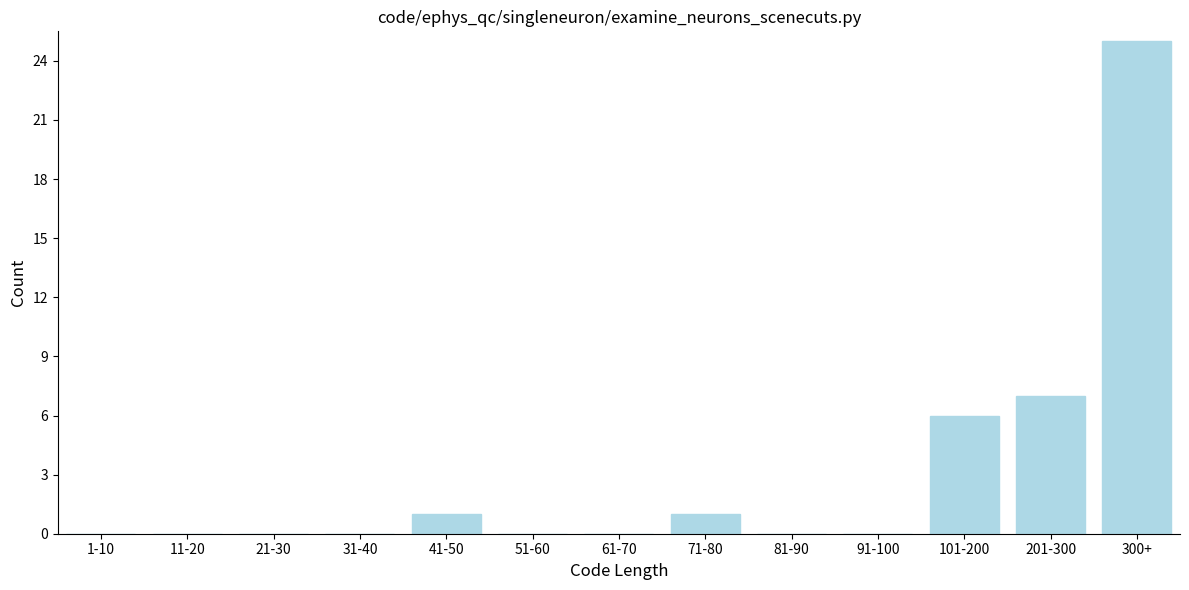

Reading left to right, what are all the values shown in this chart?

1-10=0	11-20=0	21-30=0	31-40=0	41-50=1	51-60=0	61-70=0	71-80=1	81-90=0	91-100=0	101-200=6	201-300=7	300+=25